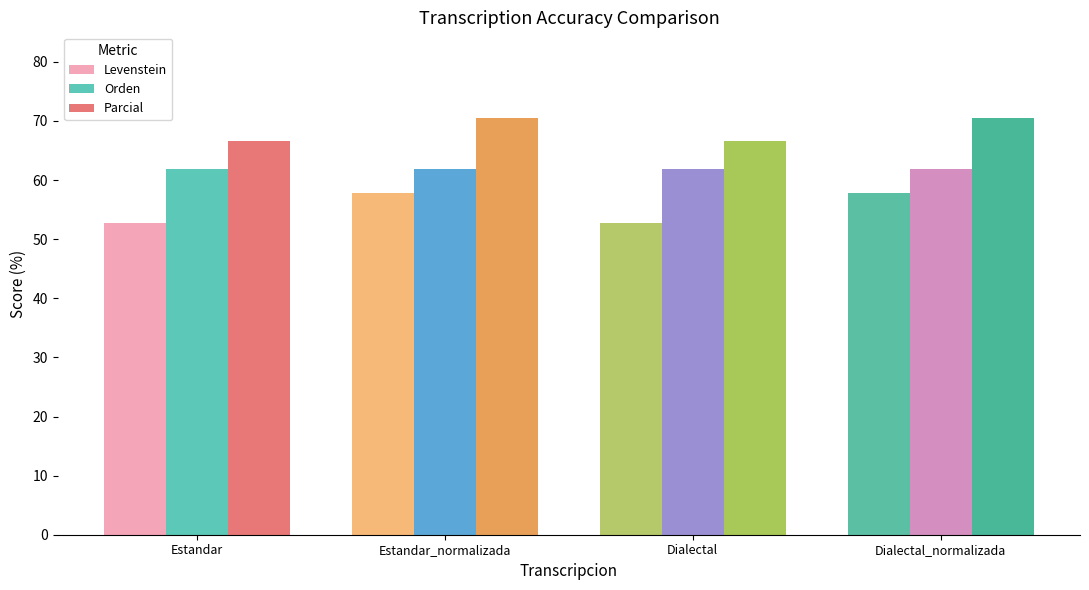

What is the maximum value for Orden?

61.8